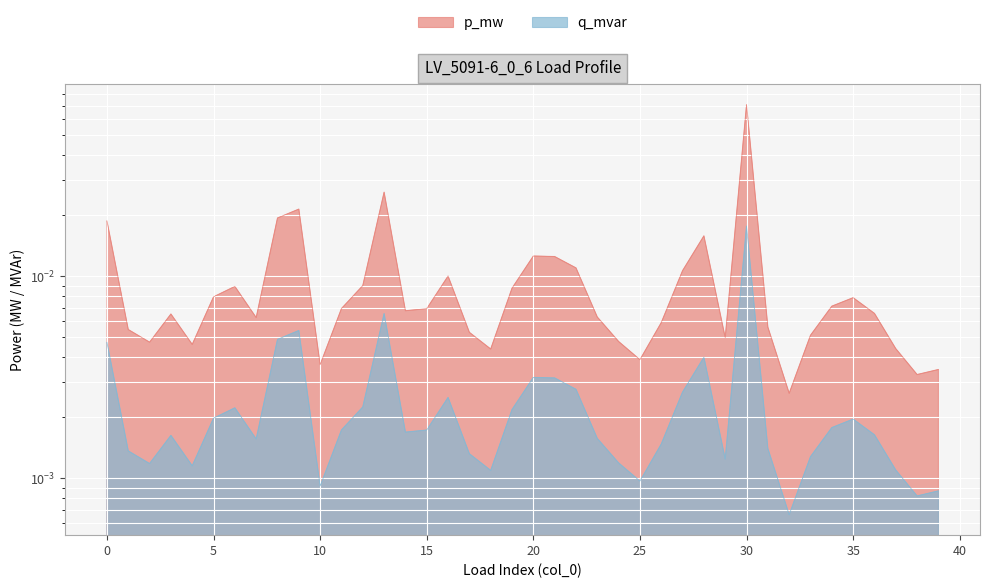

List the series in order of their overall mean, highest first.

p_mw, q_mvar